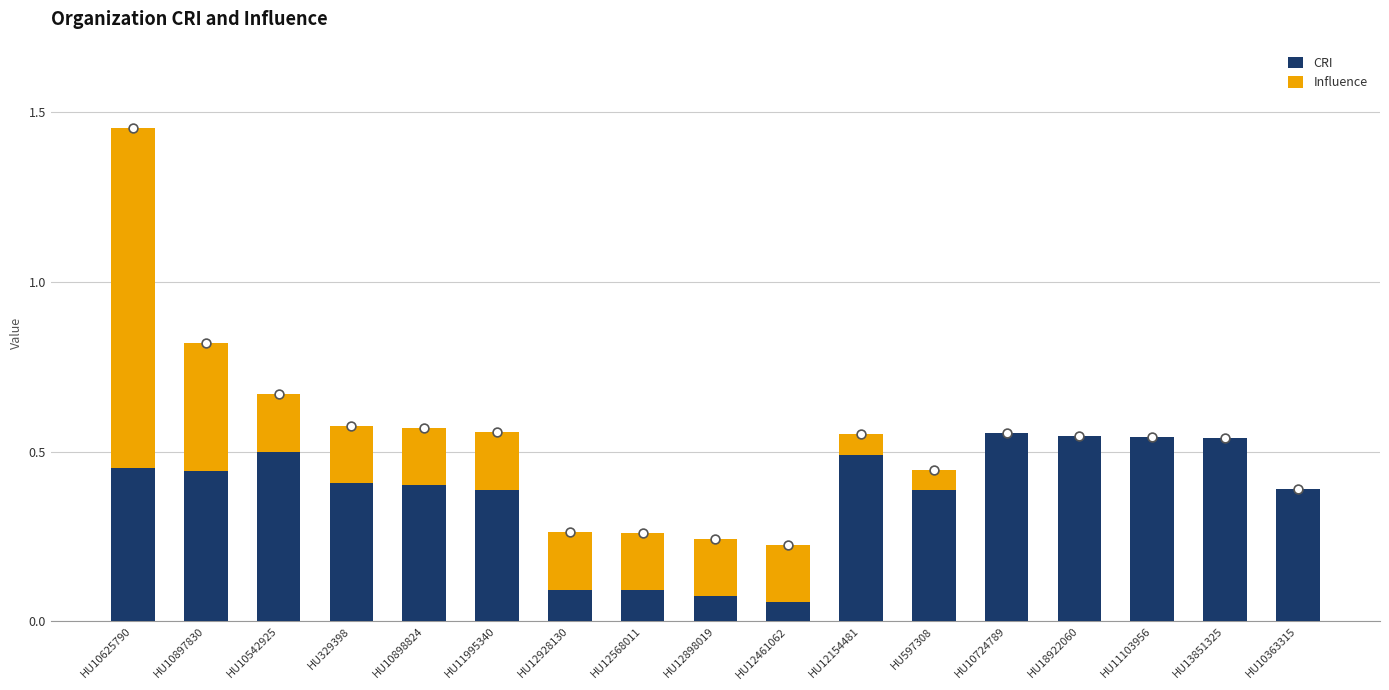

Which series has the largest total across all categories?

CRI